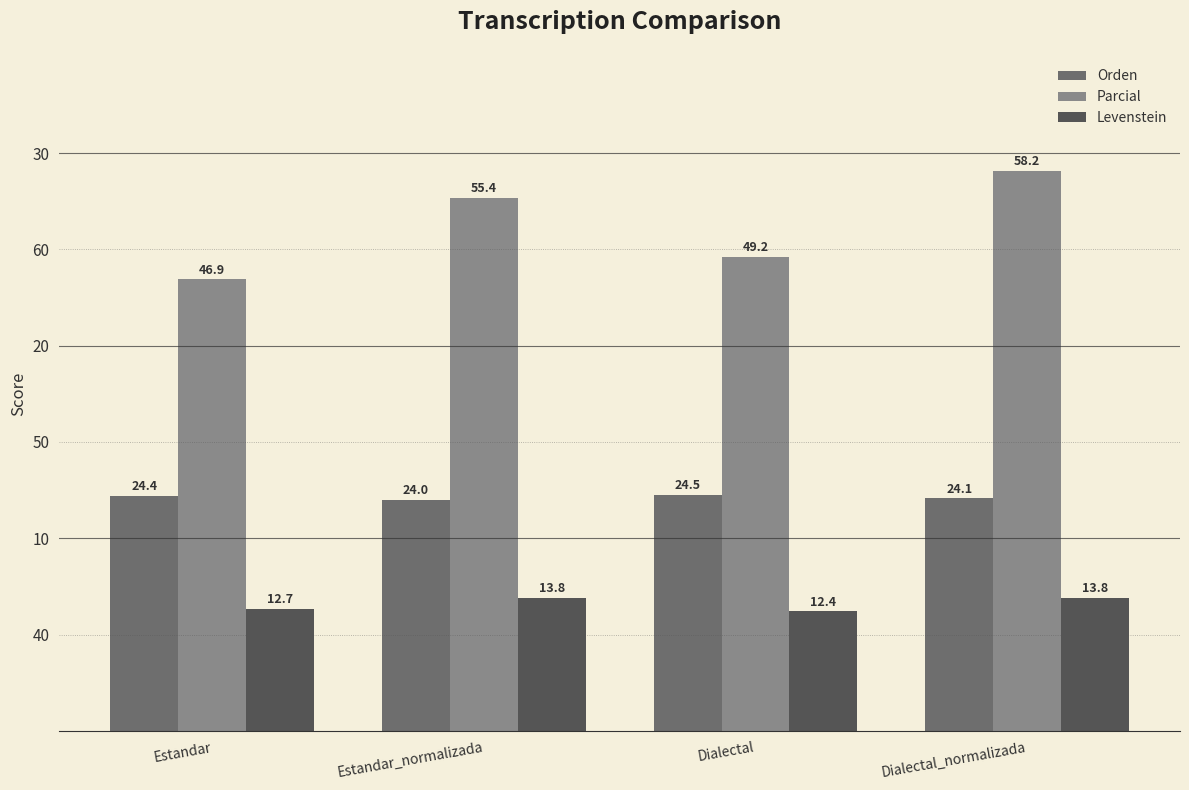

What are all the series names shown in the legend?

Orden, Parcial, Levenstein